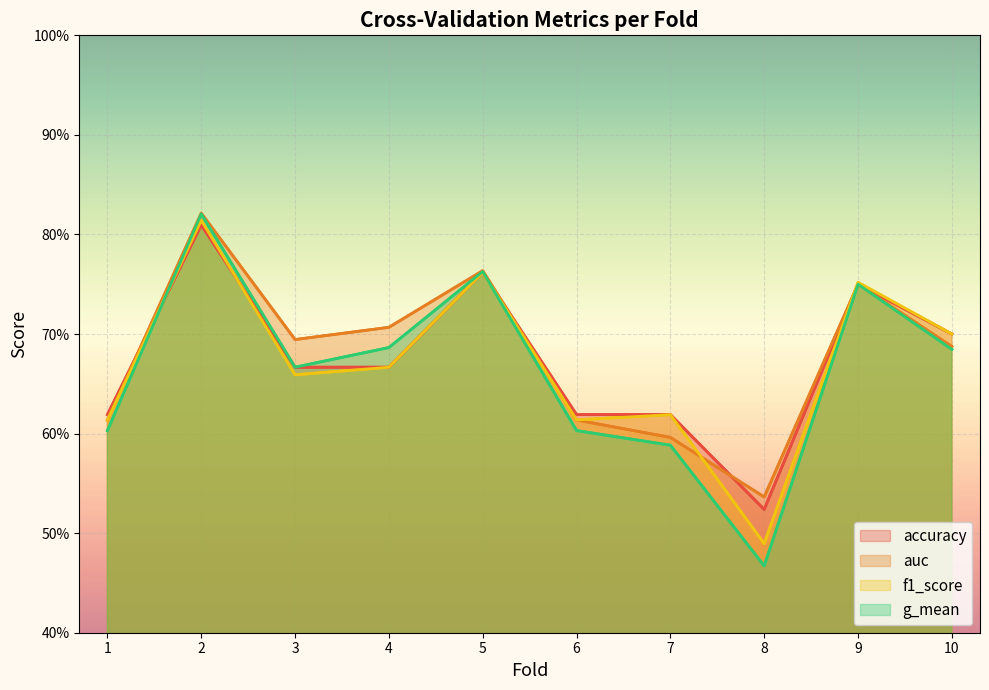

What is the highest value of the f1_score series?

0.8